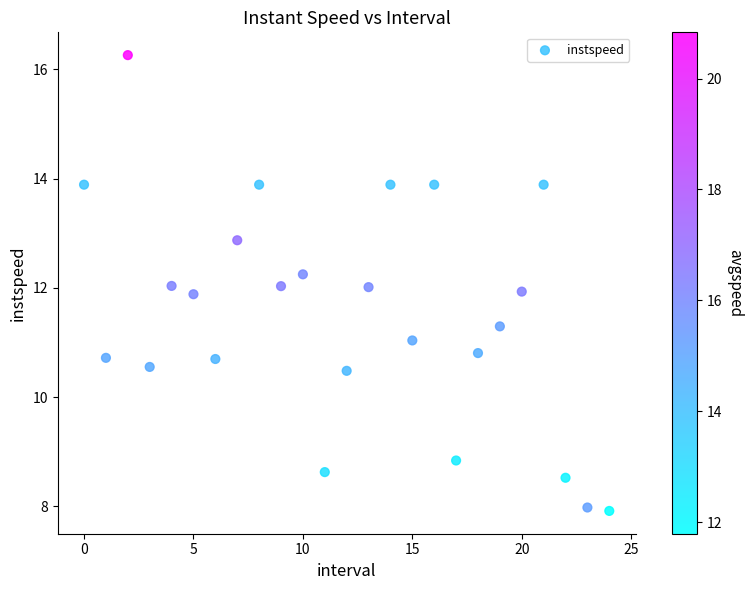

What is the range of Y values (max minus min)?

8.3